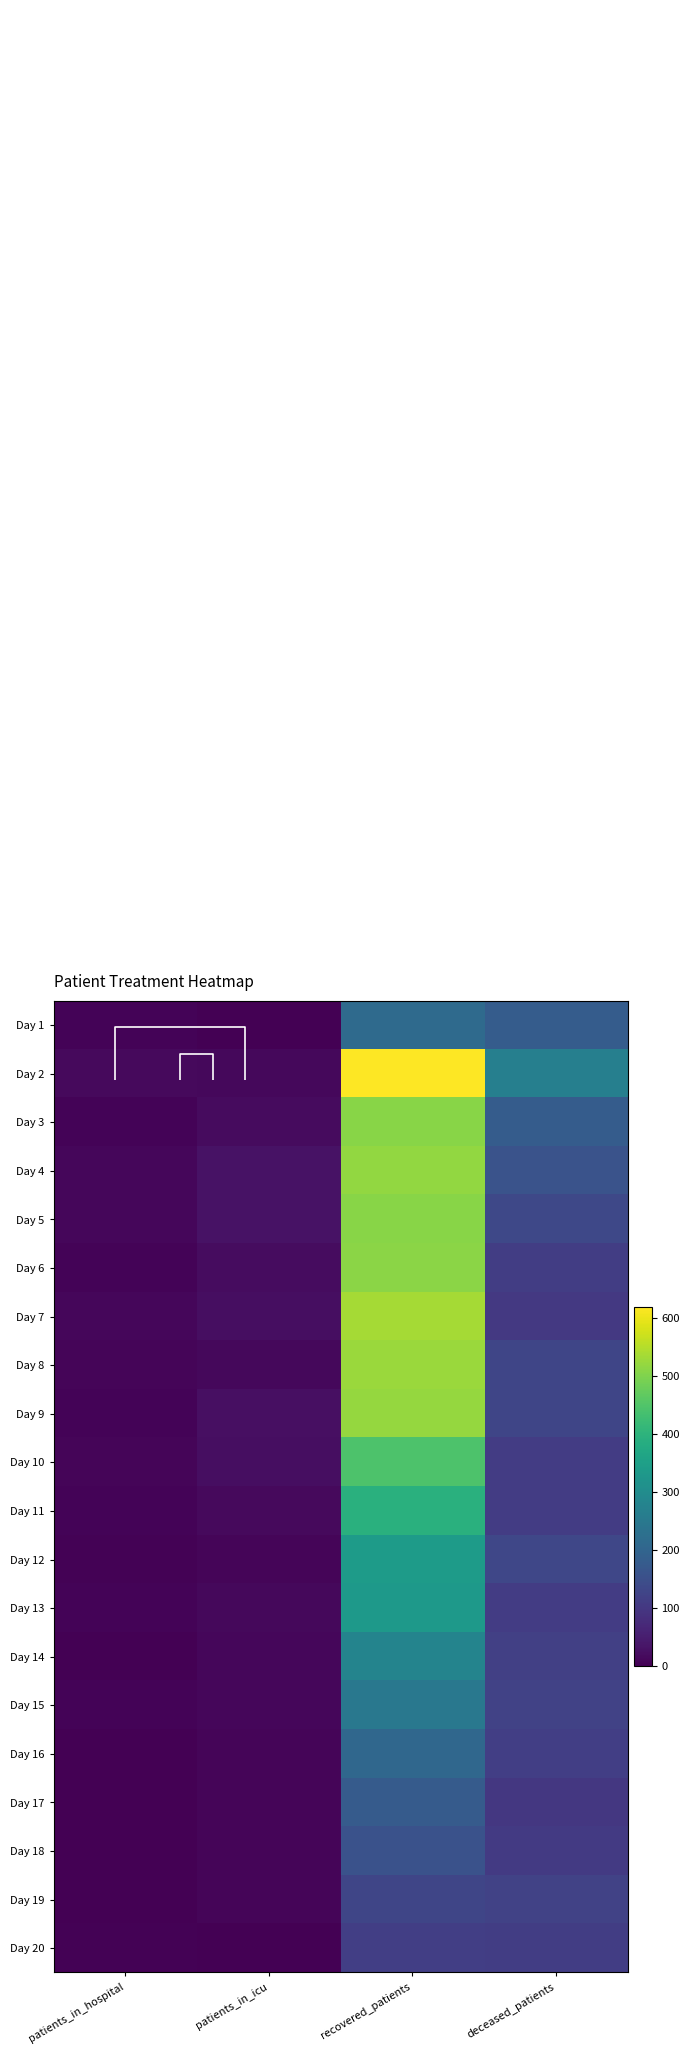

Which series has the largest range (max minus min)?

row_1